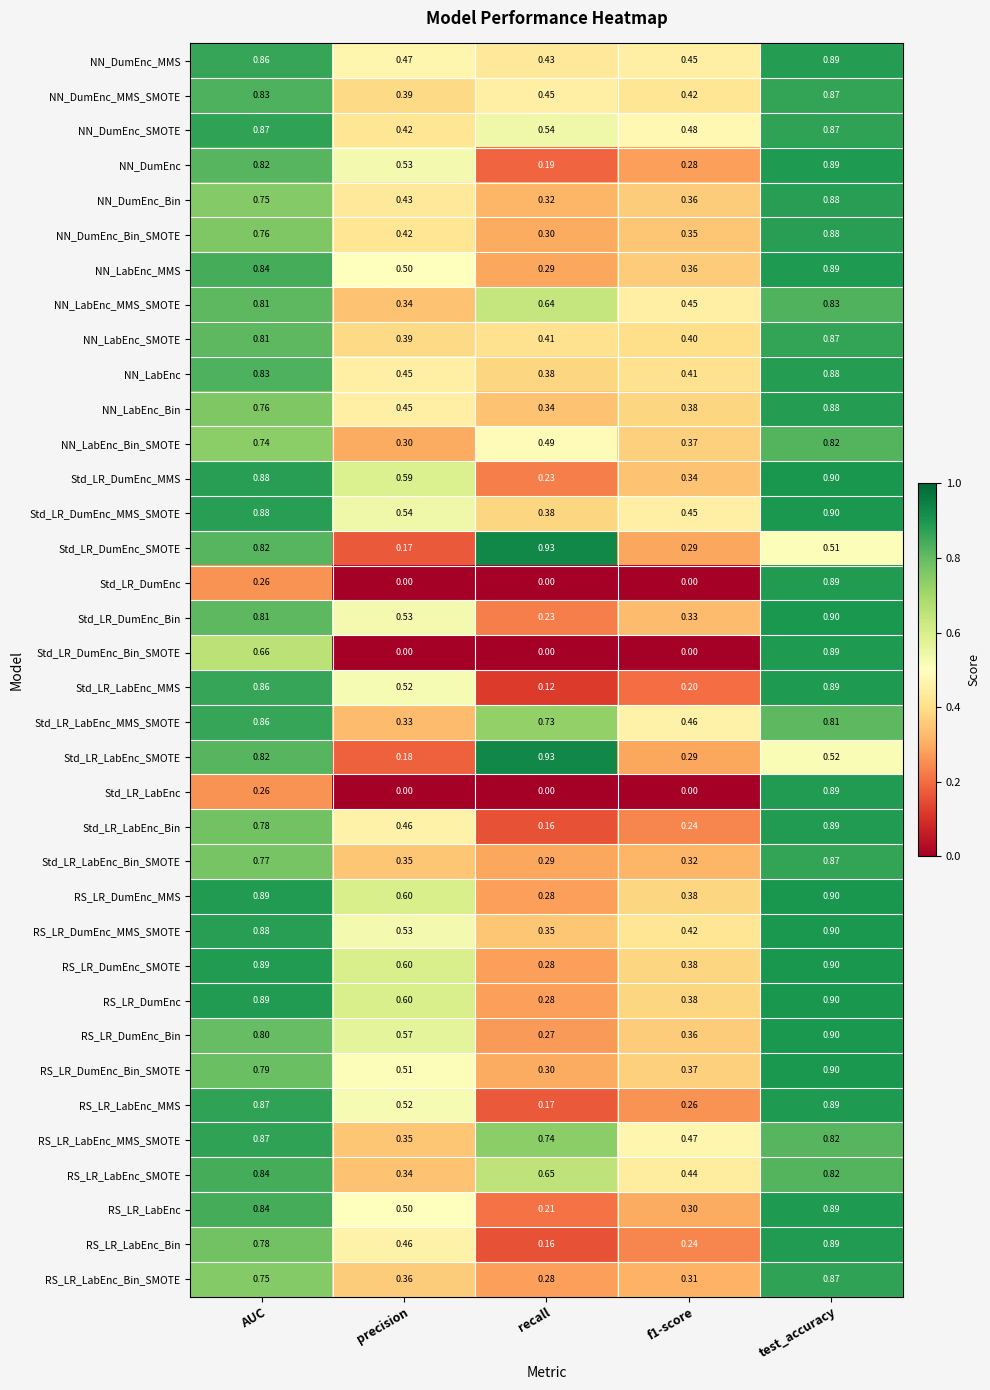

Which category has the highest value in the Std_LR_LabEnc_SMOTE series?

recall